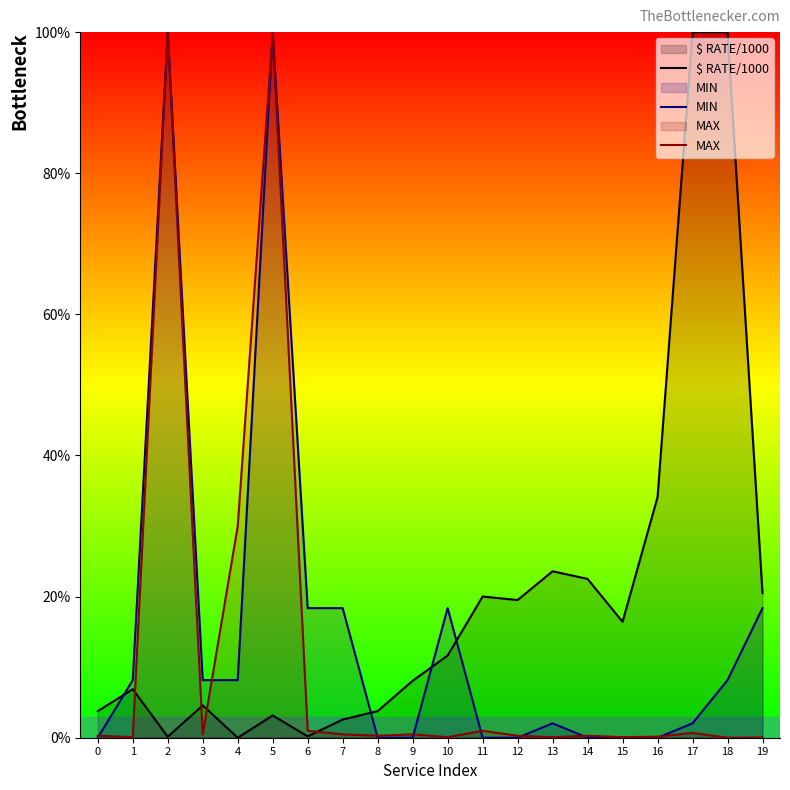

Is the value of $ RATE/1000 at 11 greater than the value of MIN at 3?

Yes